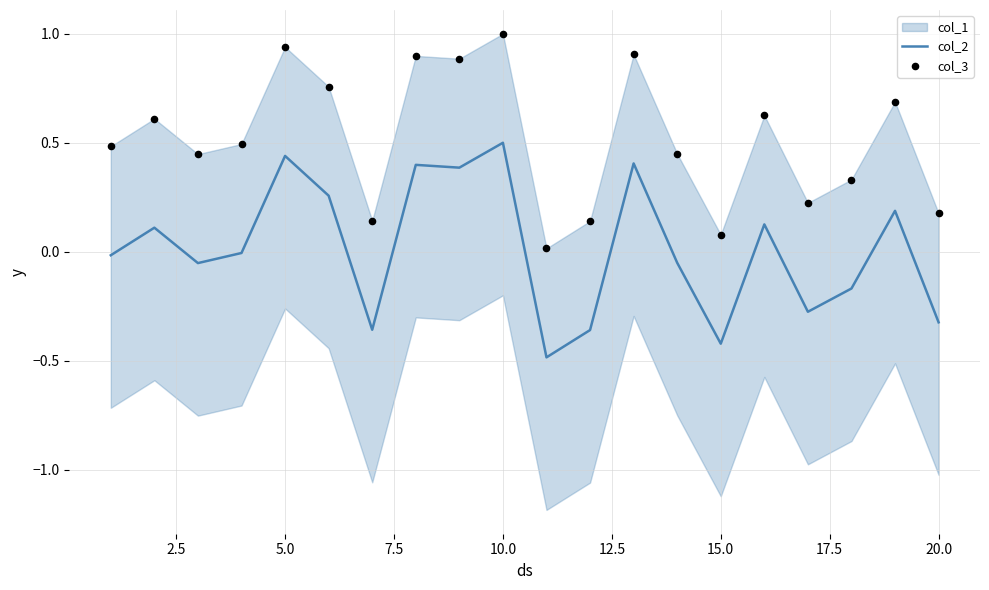

True or false: col_2 has a value of 0.2 at 10.0.

False